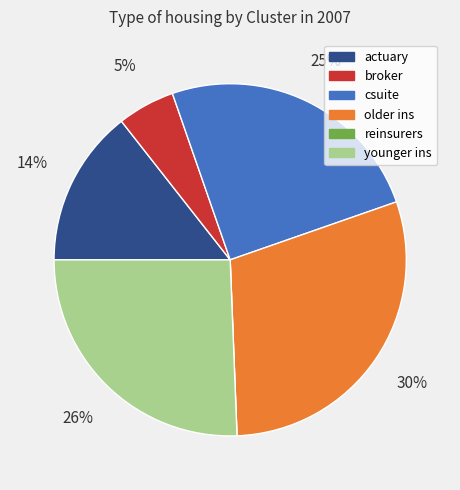

Does actuary account for over 50% of the chart?

No